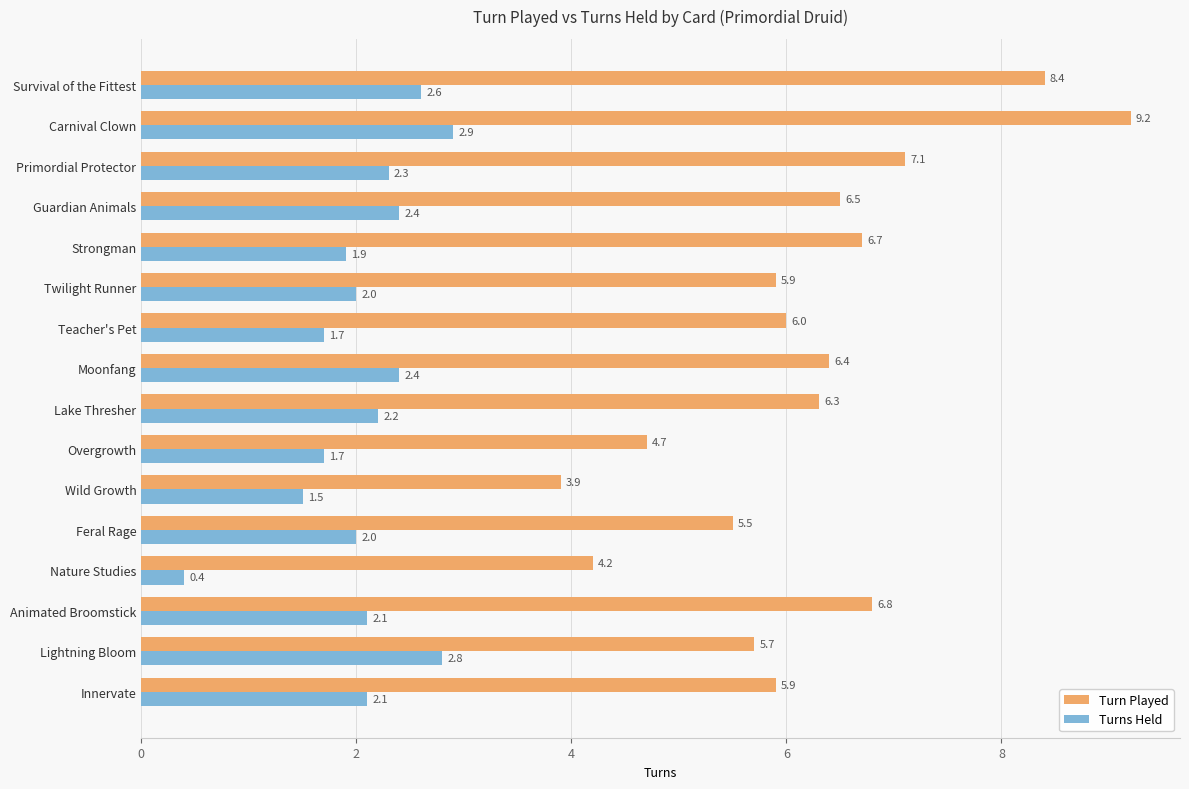

Count the number of data series in this chart.

2